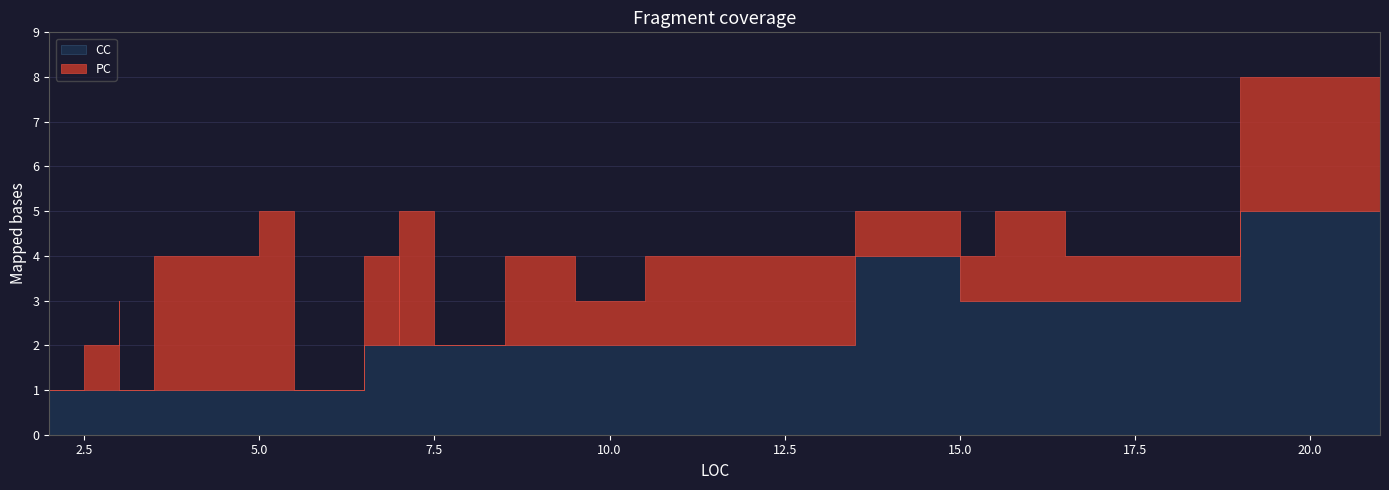

At which label is CC closest to 3?

16